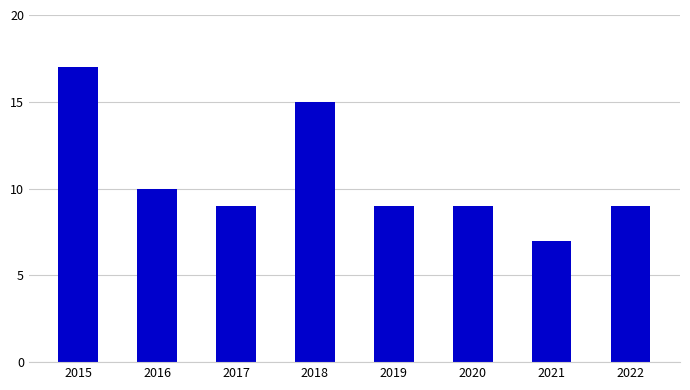

The chart shows a value of 9 at 2019. True or false?

True